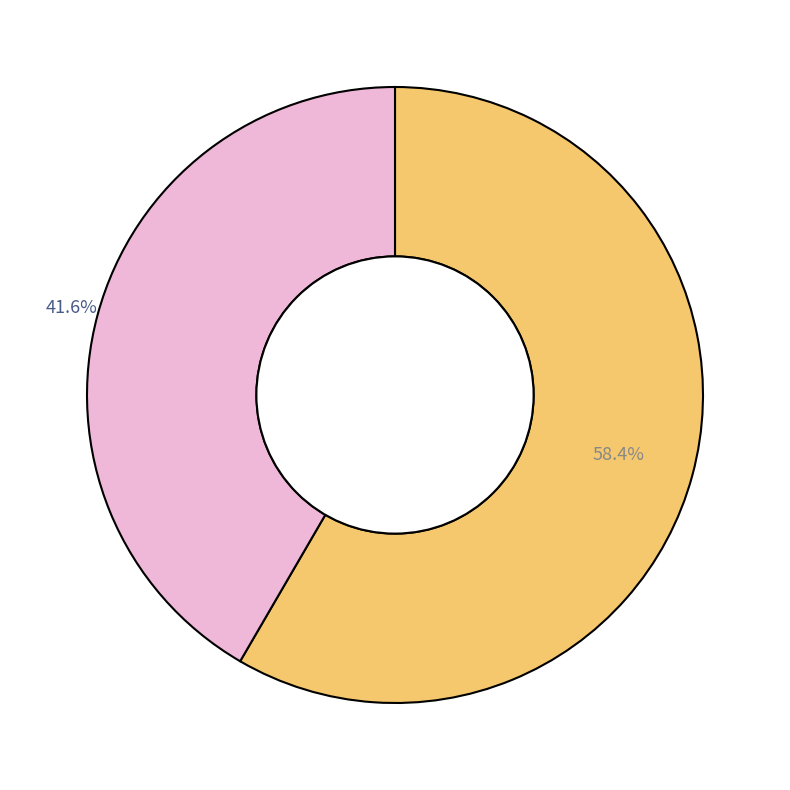

Is there any slice that represents more than half of the pie?

Yes